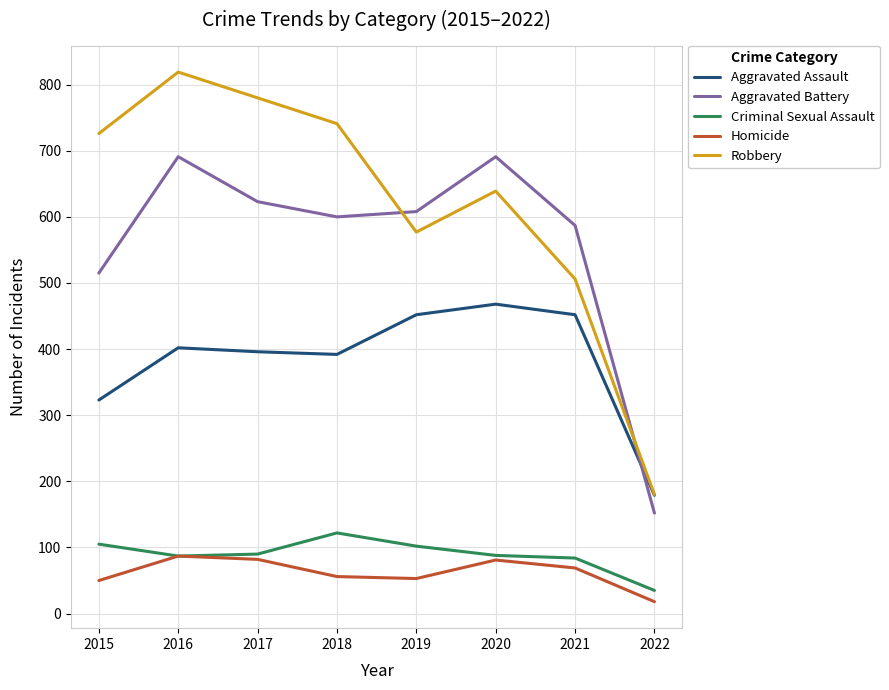

How many interior local valleys does the Aggravated Battery series have?

1